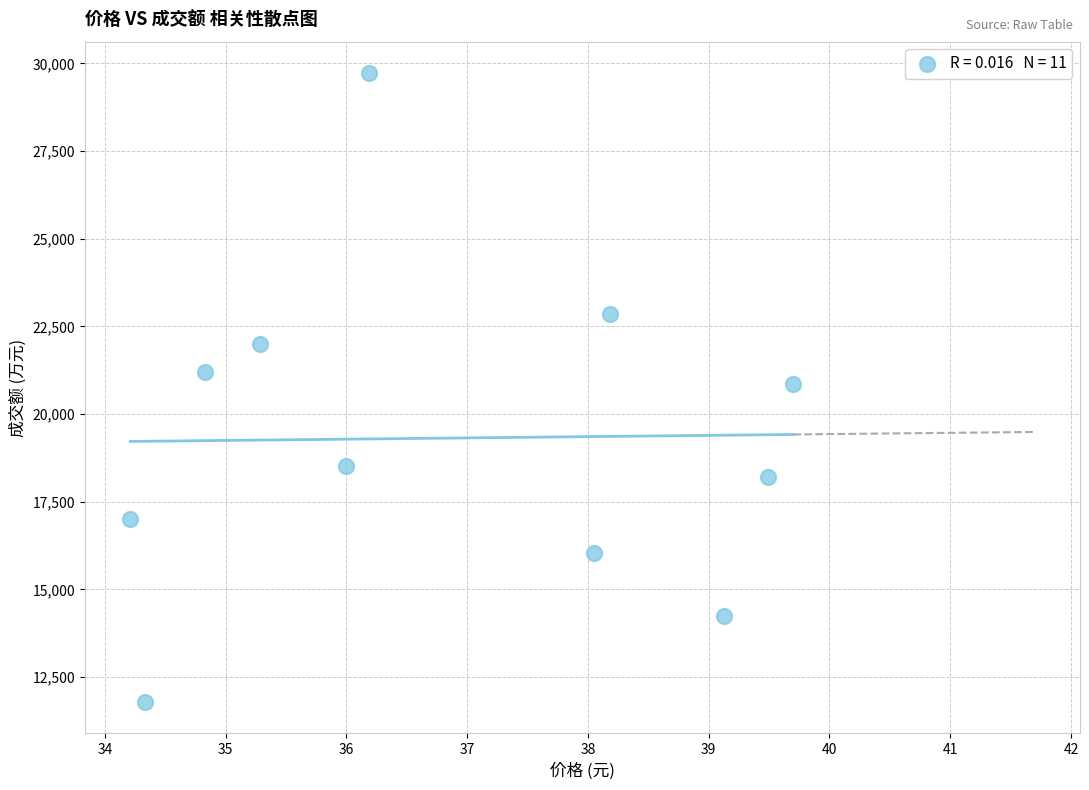

What is the range of Y values (max minus min)?

17928